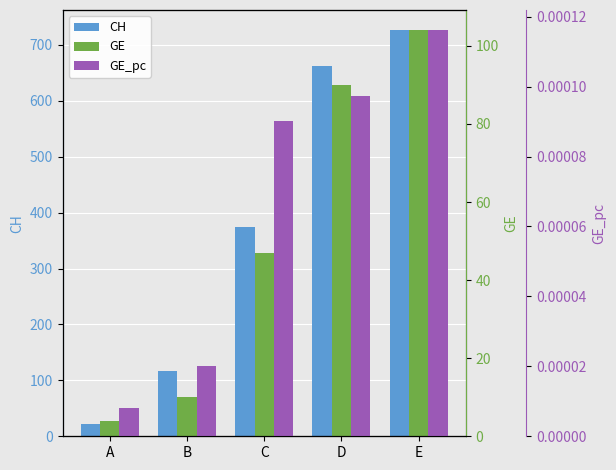

Reading left to right, list all the values displayed in this chart.

CH: 22.0	116.0	375.0	663.0	726.0
GE: 4.0	10.0	47.0	90.0	104.0
GE_pc: 0.0	0.0	0.0	0.0	0.0